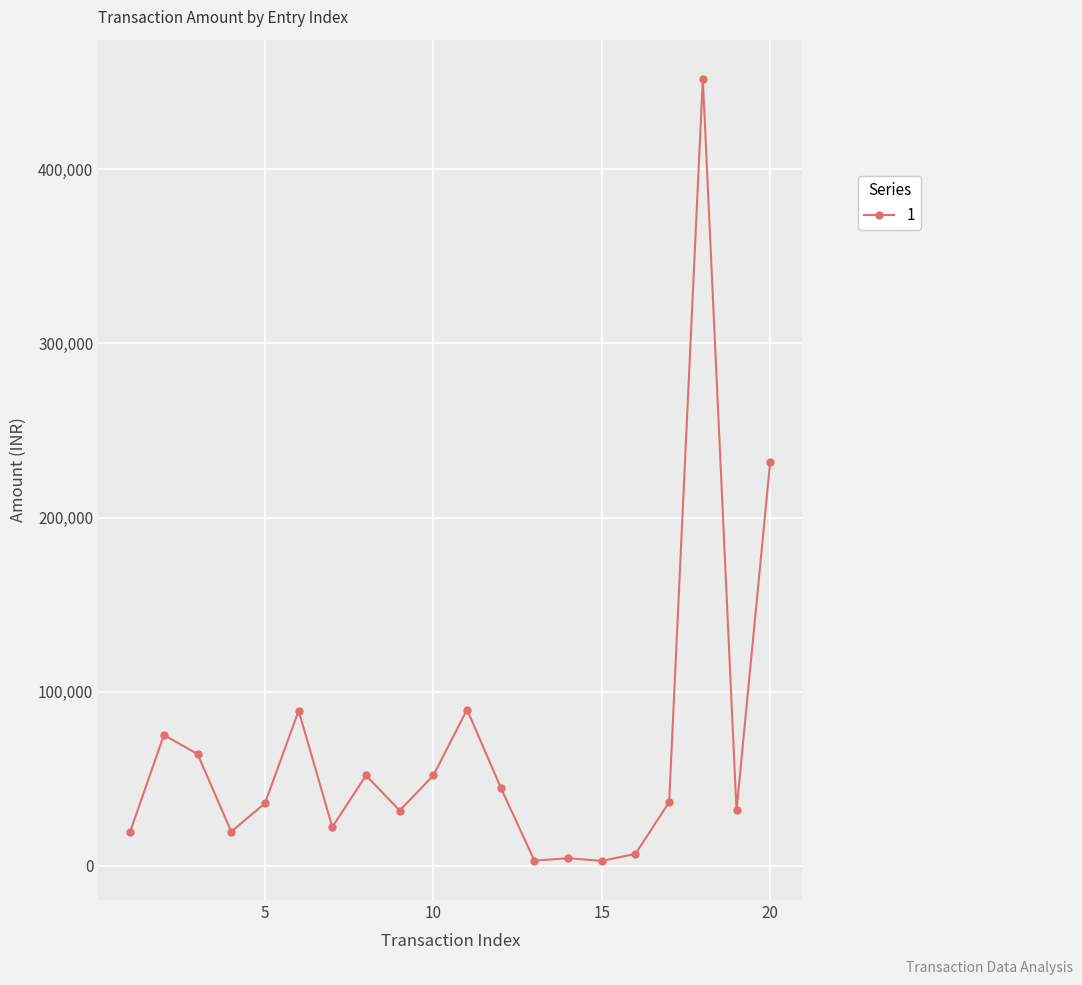

How many lines are shown in the chart?

1